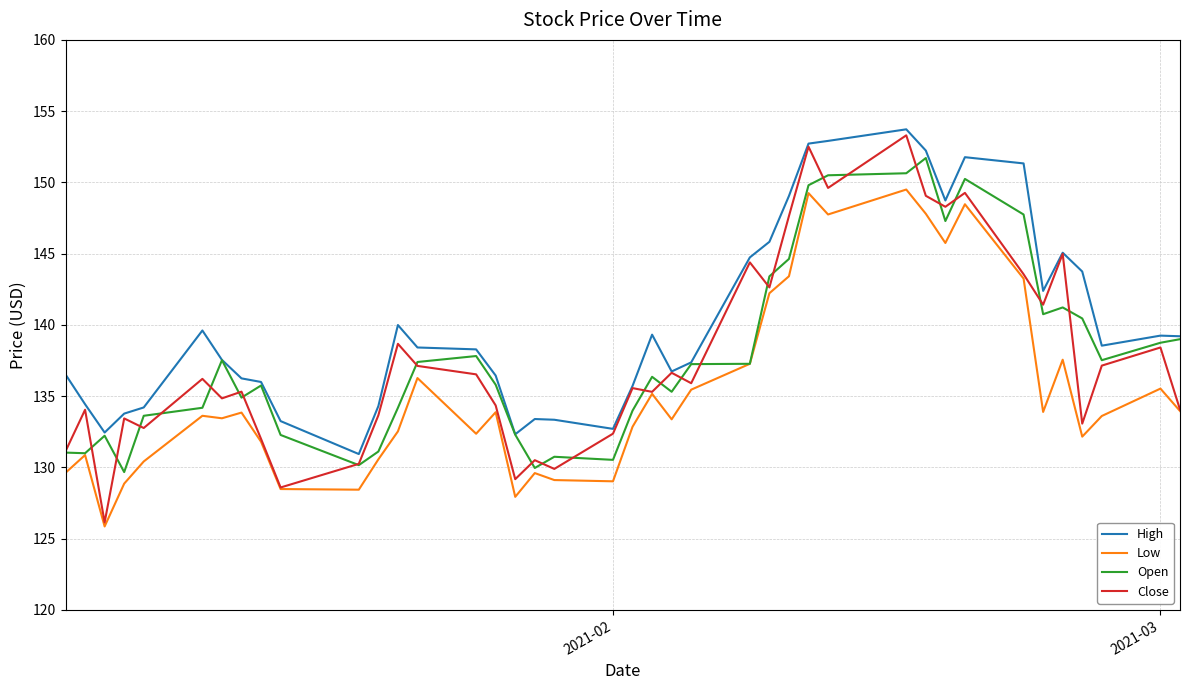

Which series has the largest range (max minus min)?

Close